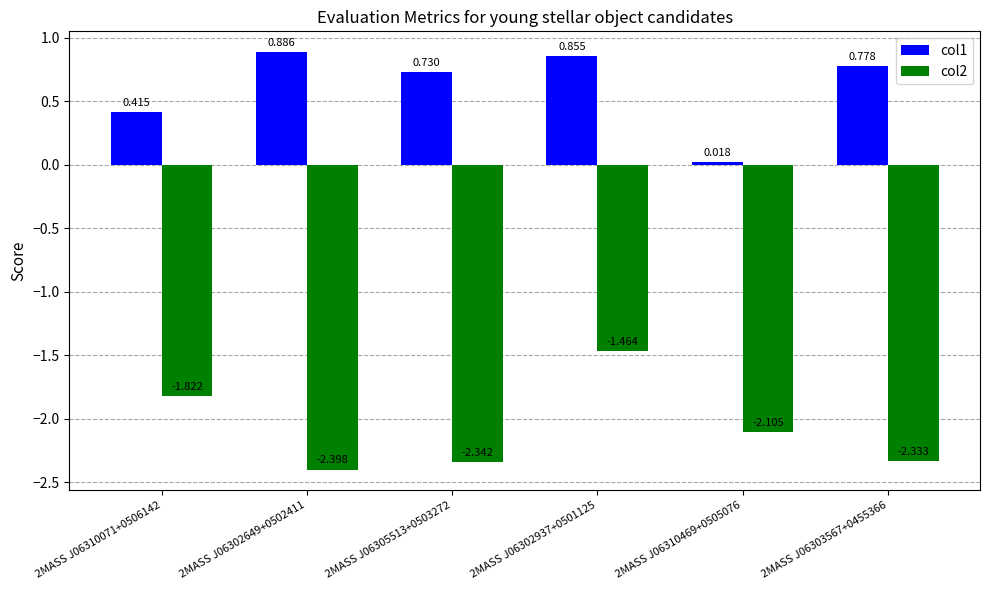

Is the value of col1 at 2MASS J06303567+0455366 greater than the value of col2 at 2MASS J06302649+0502411?

Yes